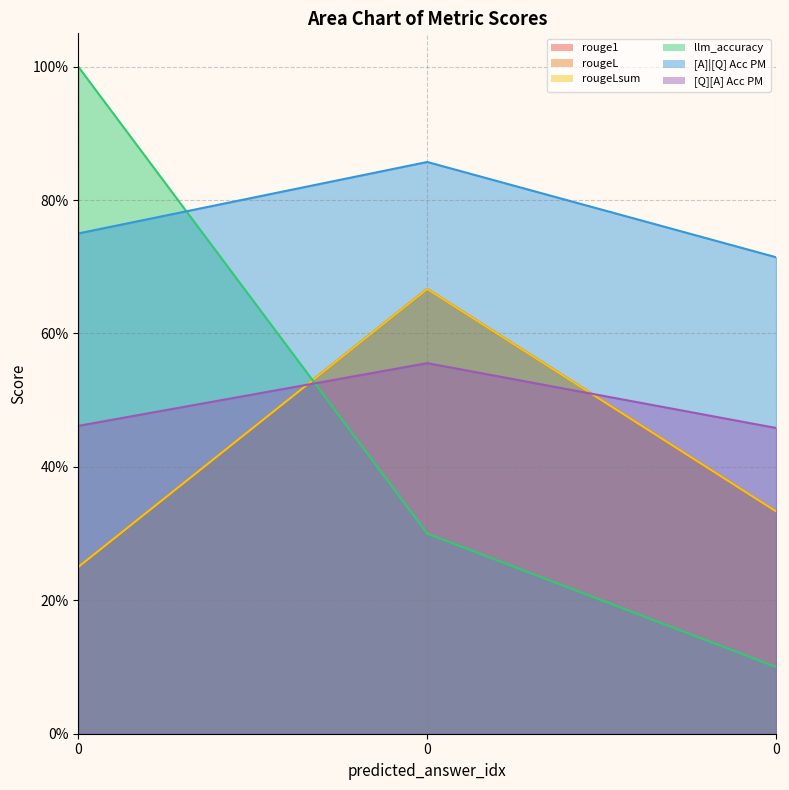

Read the rouge1 value at 0.

0.7